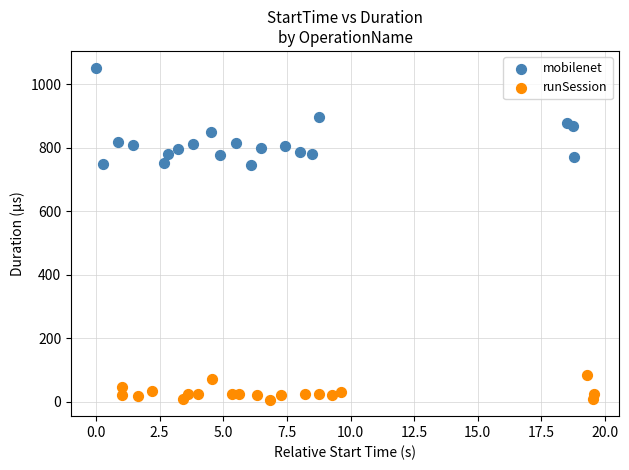

Which series reaches the minimum Y coordinate?

runSession